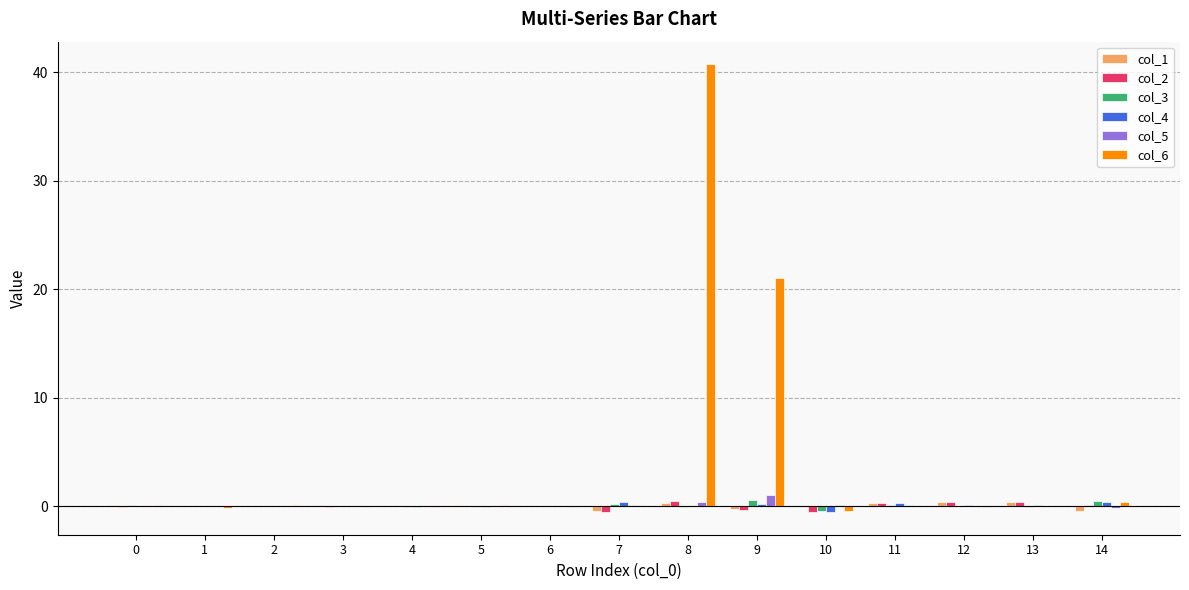

Is it true that col_6 equals 0.1 at 5?

True